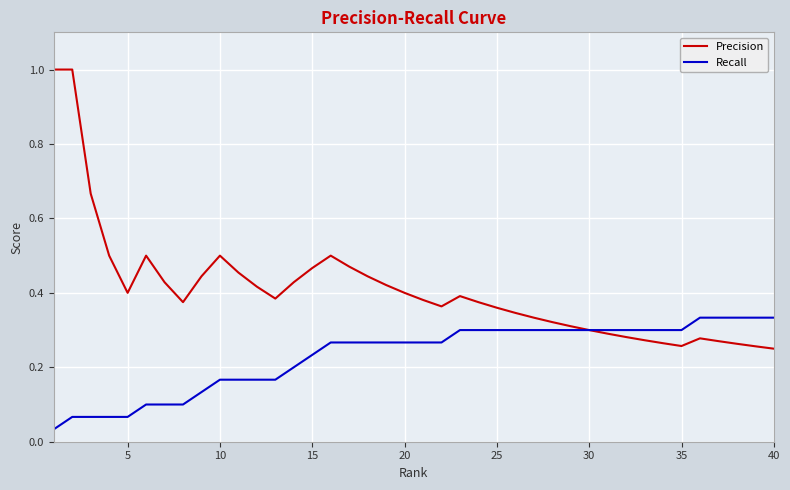

Which series has the largest total across all categories?

Precision